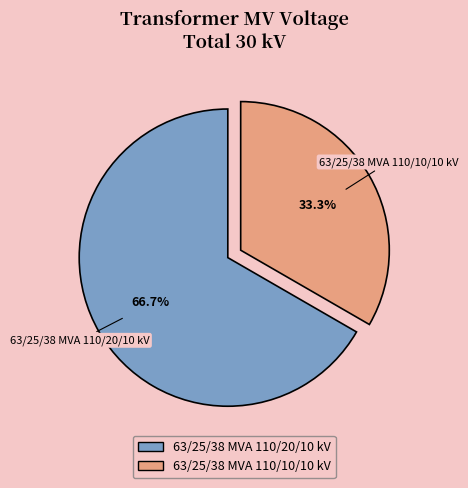

Rank the categories by value from highest to lowest.

63/25/38 MVA 110/20/10 kV, 63/25/38 MVA 110/10/10 kV